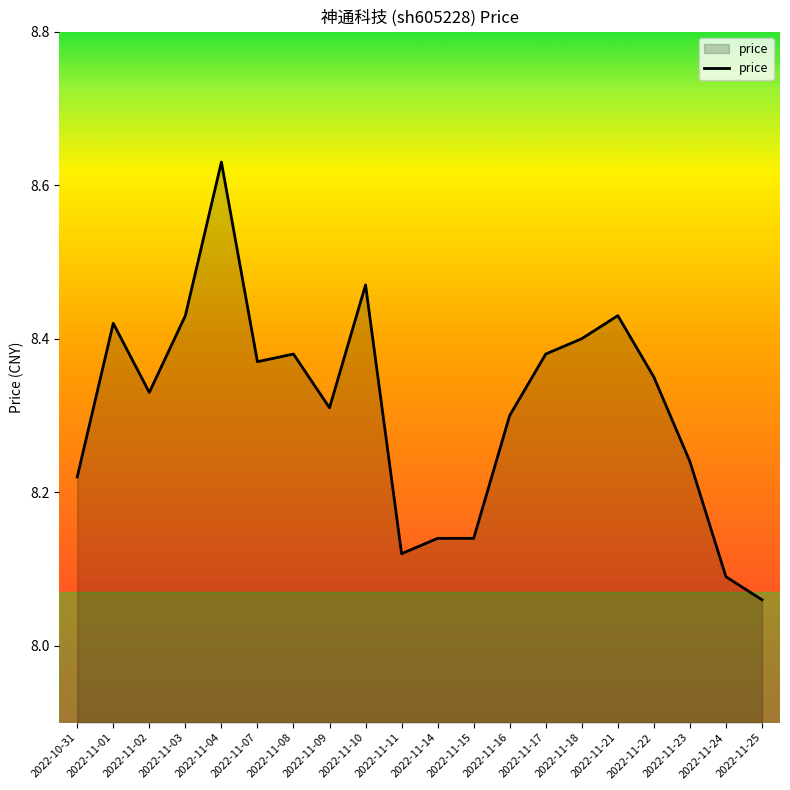

At which label is the value closest to 8?

2022-11-25